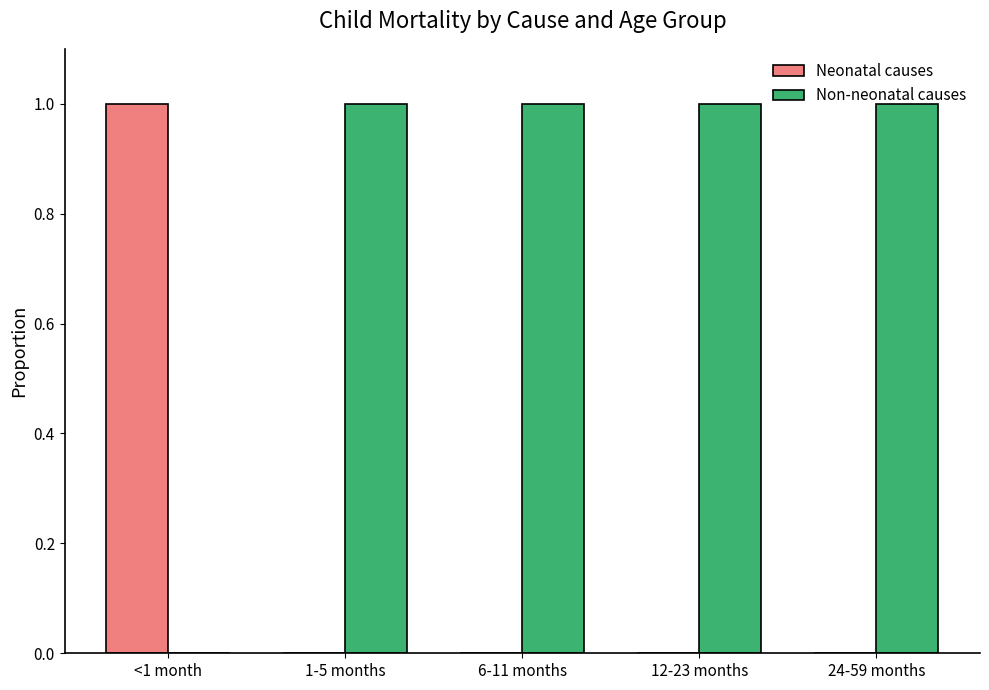

How many series are shown in this chart?

2